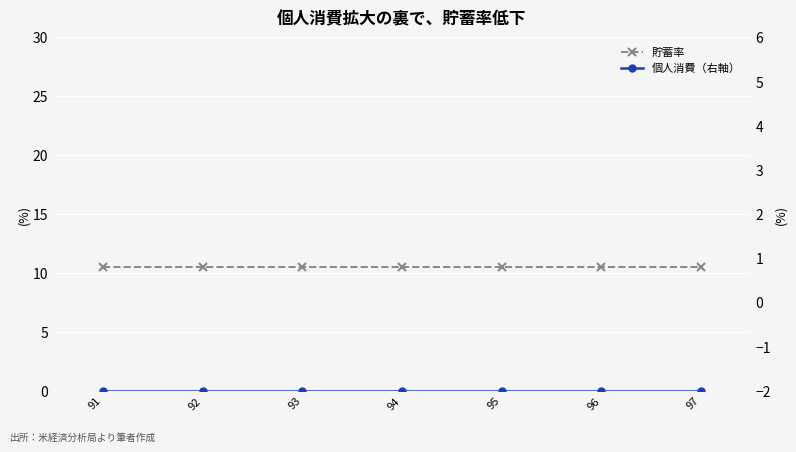

How many distinct data groups are displayed?

2